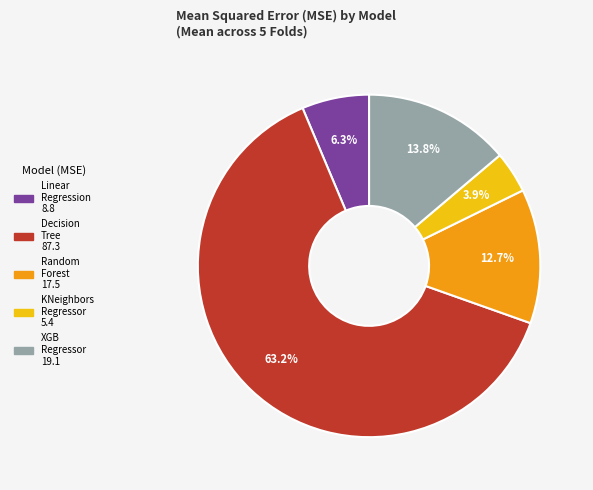

Is there a majority slice in this chart?

Yes